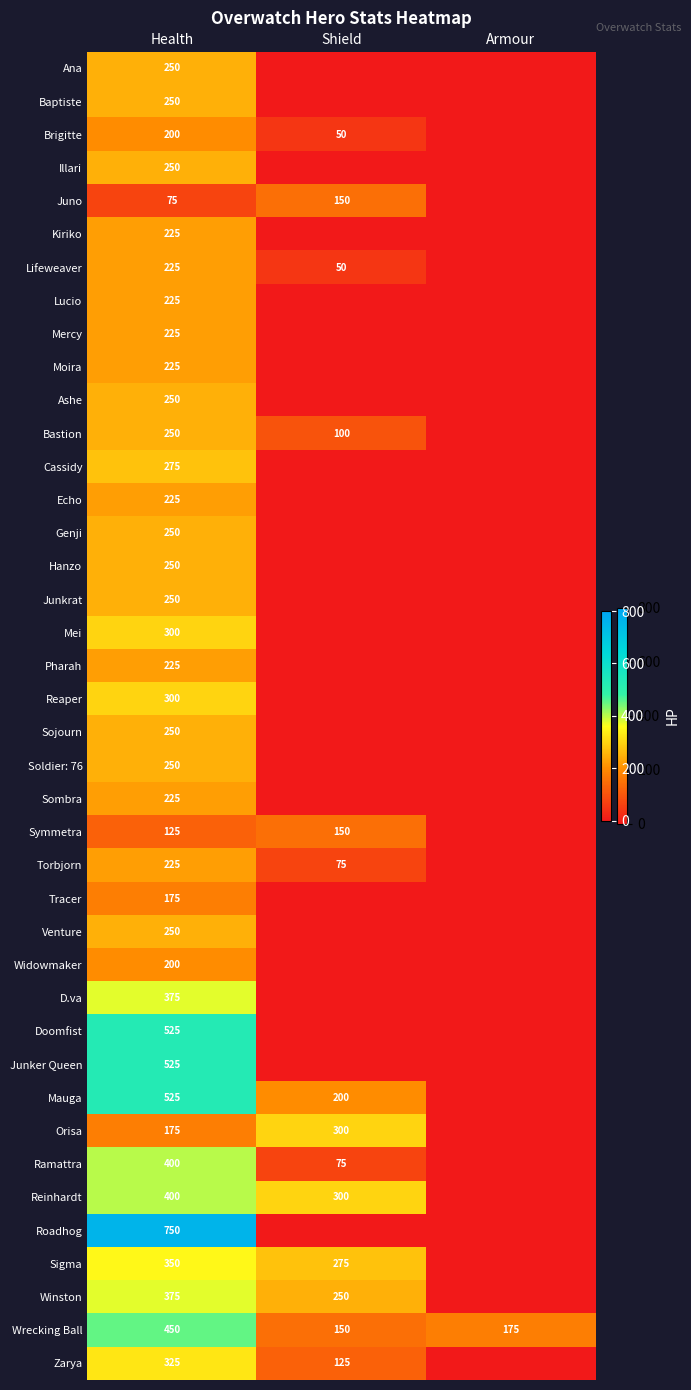

What is the difference between the maximum and minimum values in the Wrecking Ball series?

300